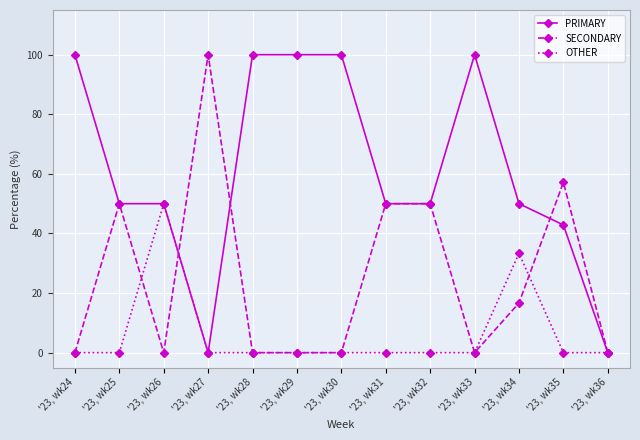

True or false: SECONDARY and PRIMARY intersect in this chart.

True